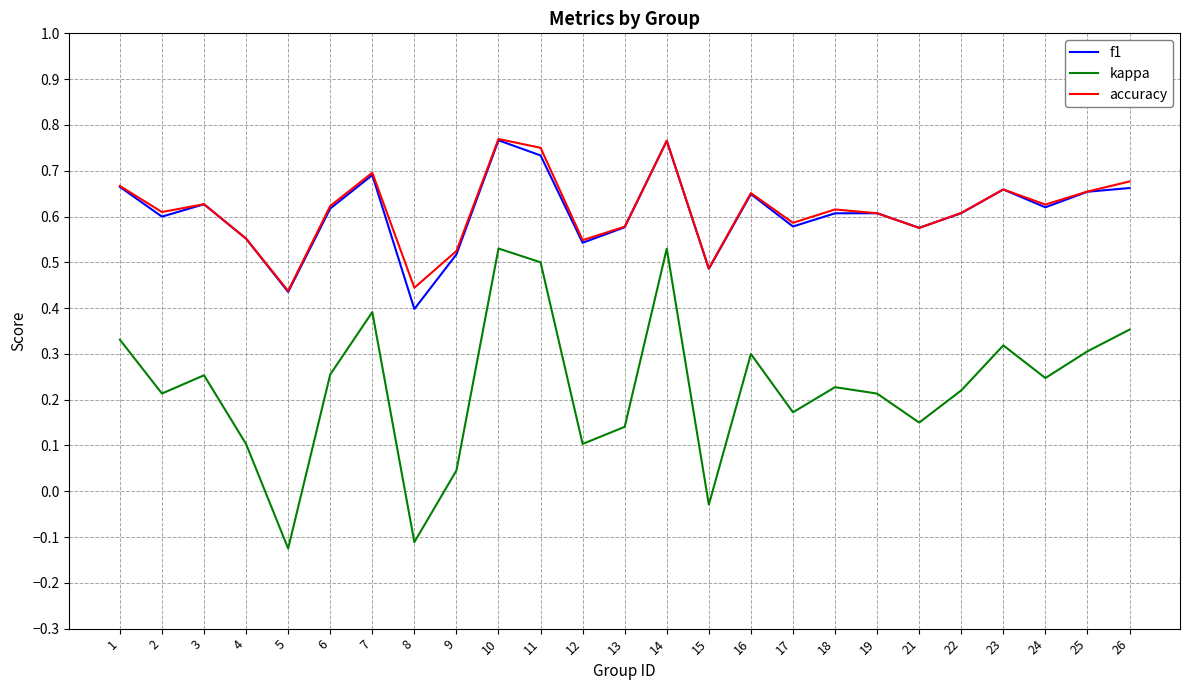

True or false: kappa and f1 cross at least once.

False